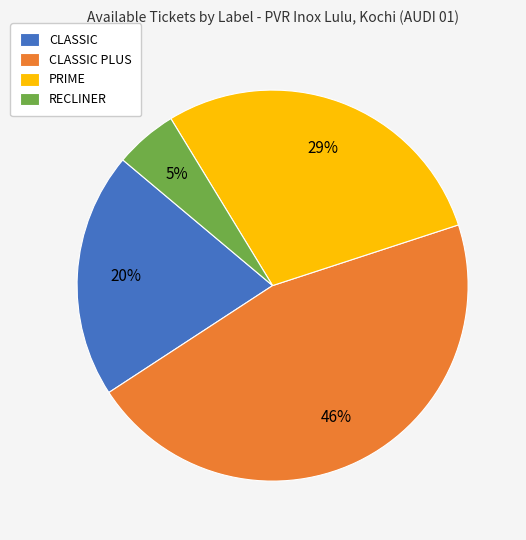

To the nearest percent, what is the difference between the largest and smallest slice percentages?

41%